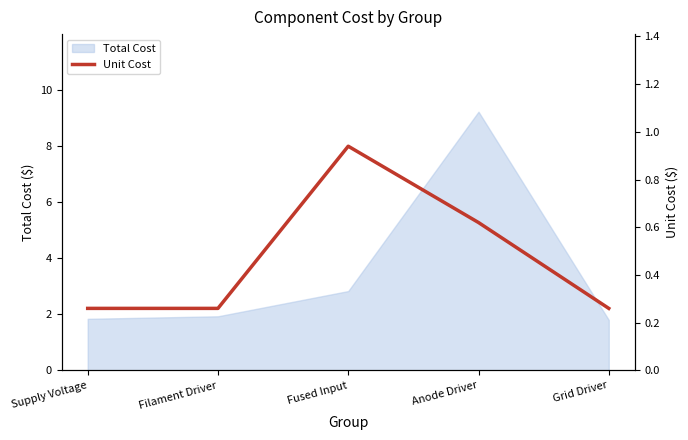

List the labels in order of value, largest first.

Fused Input, Anode Driver, Supply Voltage, Filament Driver, Grid Driver